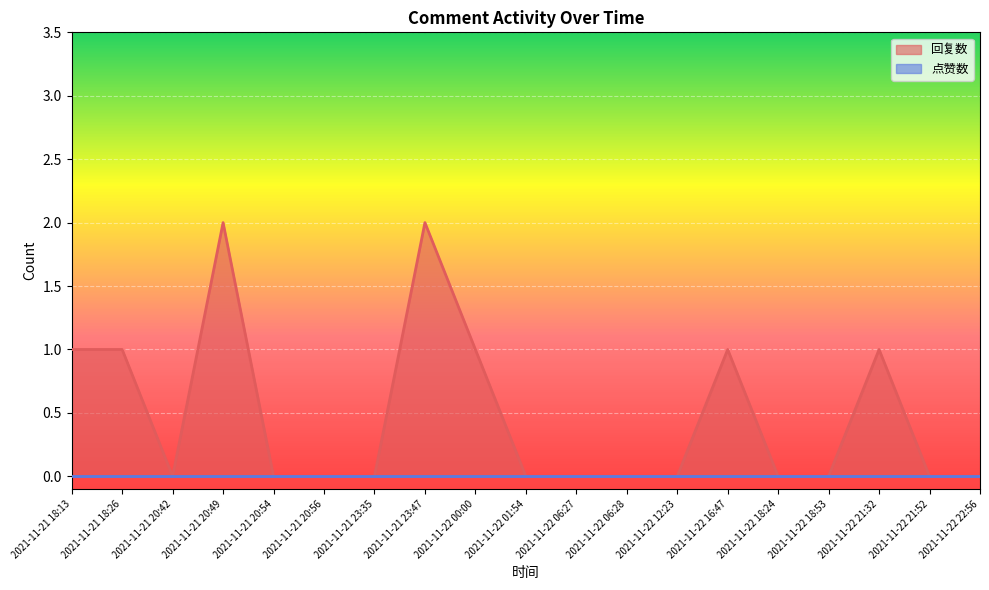

Which has a higher value, 2021-11-21 20:42 or 2021-11-22 18:24?

2021-11-21 20:42